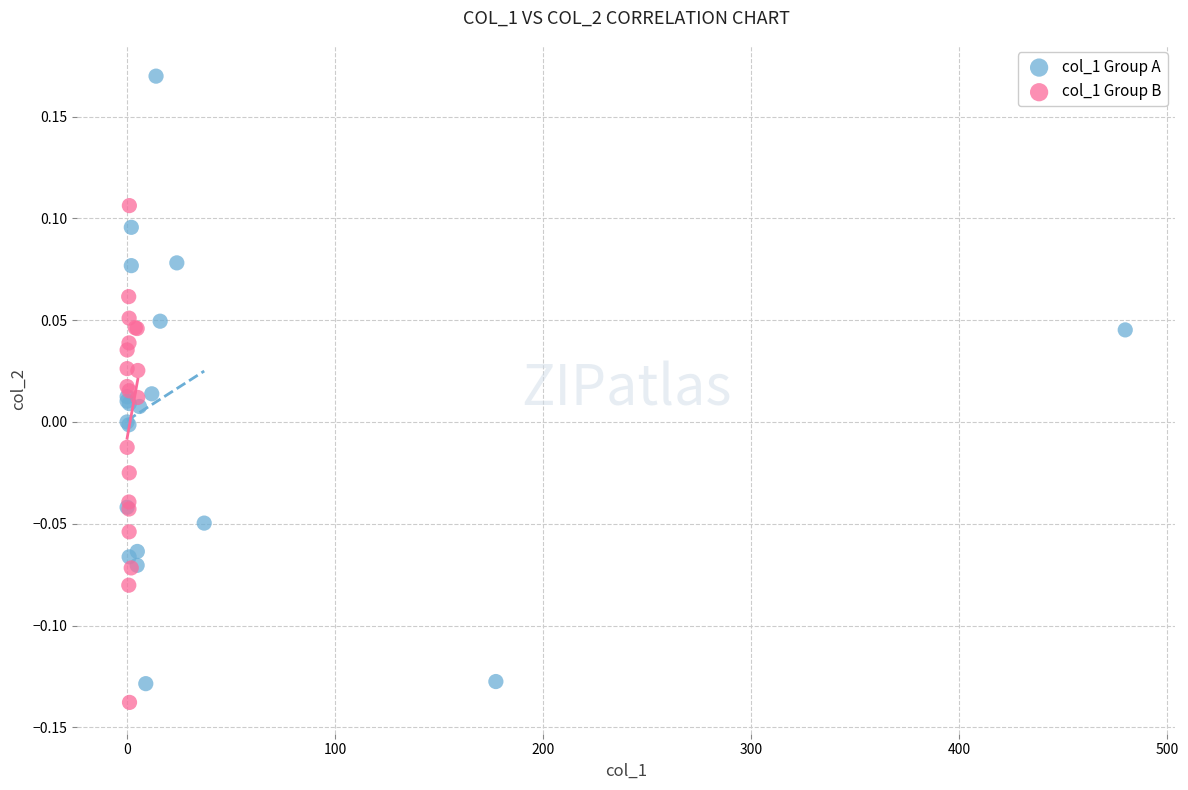

Which series contains the lowest Y value?

col_1 Group B